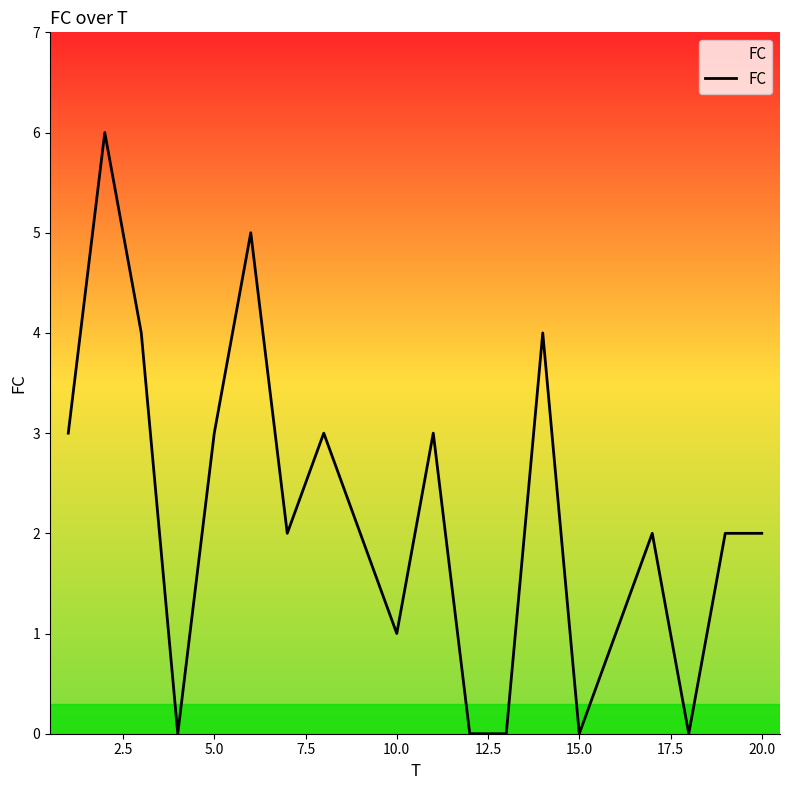

What is the difference between the maximum and minimum values?

6